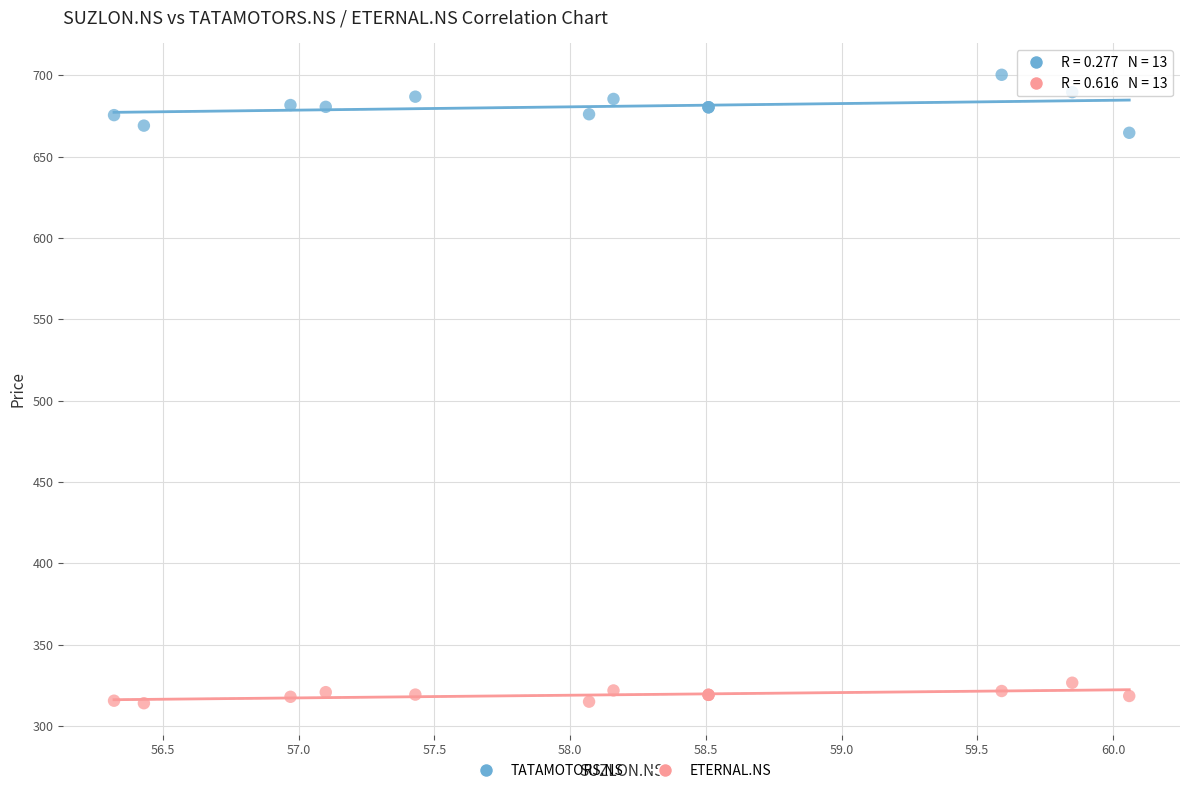

Across all series, what Y value is closest to 507?

664.6